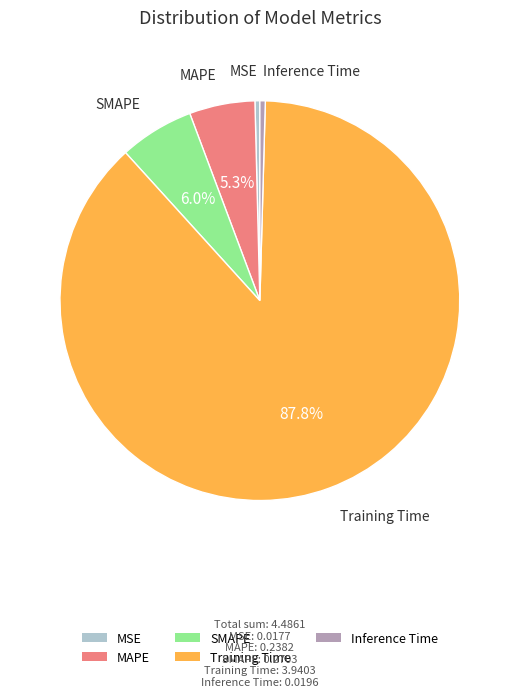

Which category has the biggest portion of the pie?

Training Time